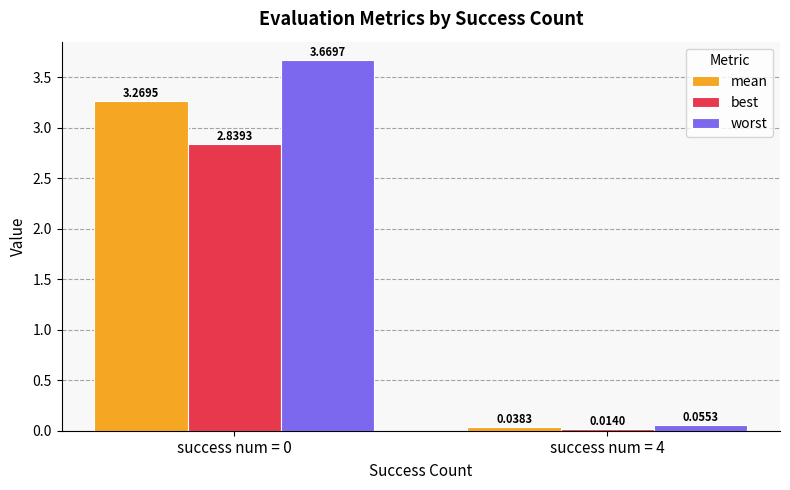

List the series in order of their peak value, highest first.

worst, mean, best